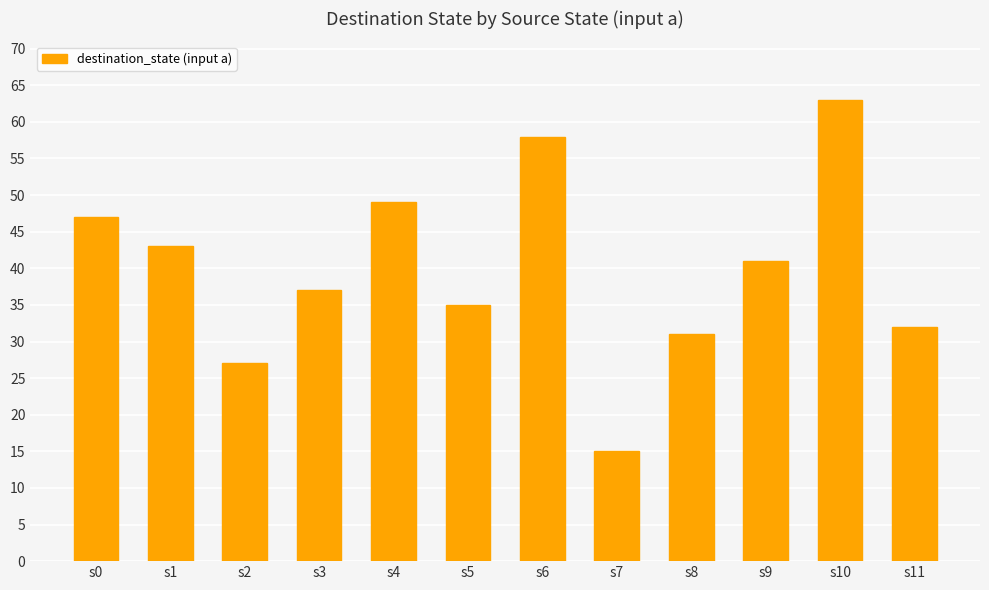

What is the average value?

40